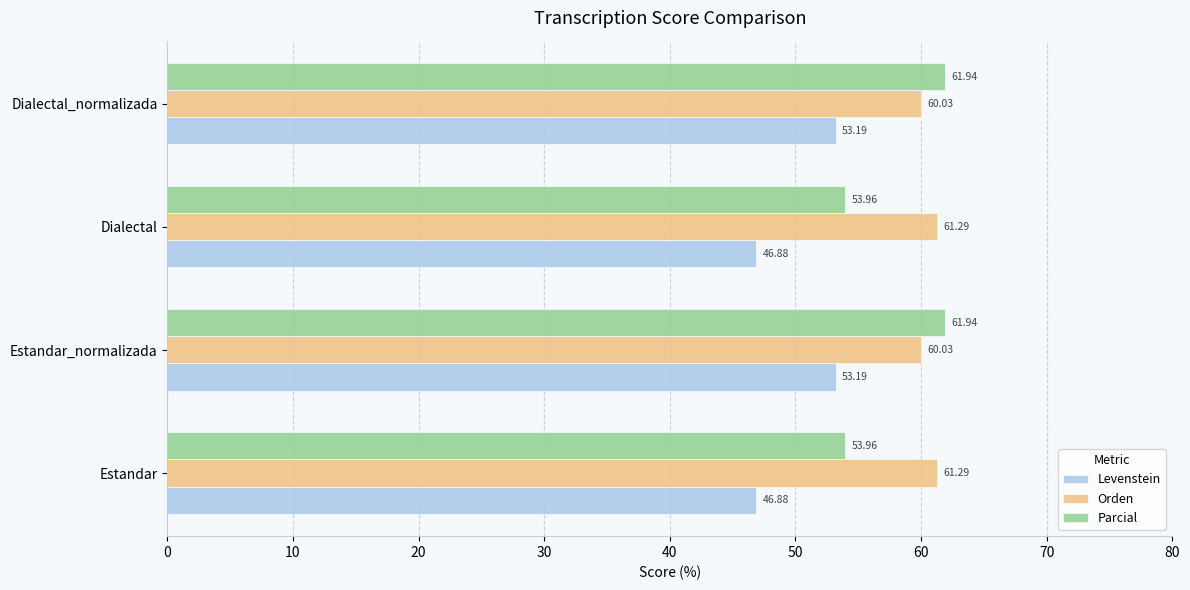

What is the difference between the maximum and minimum values in the Orden series?

1.3